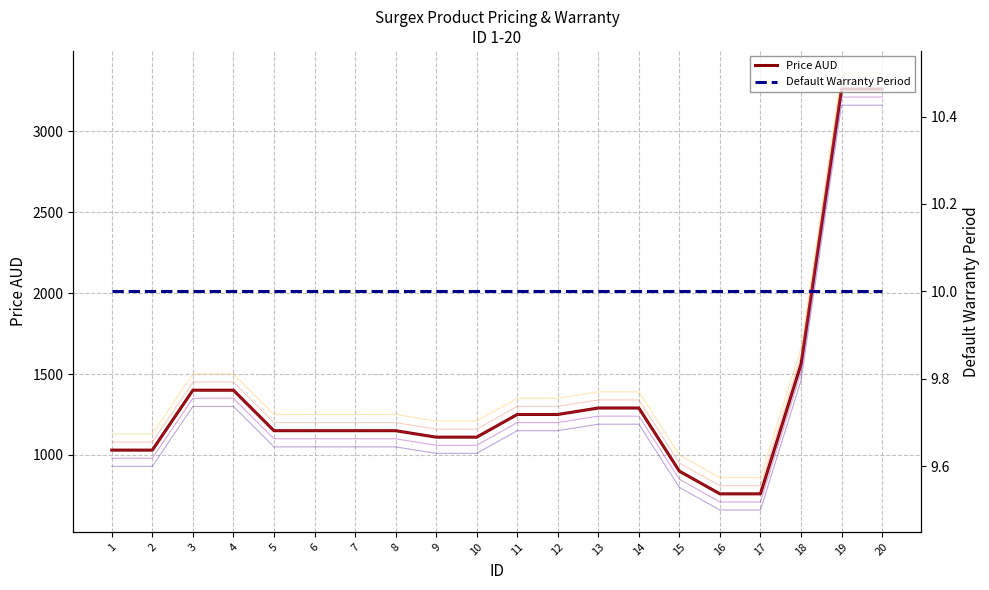

Is it true that Default Warranty Period equals 10 at 3?

True